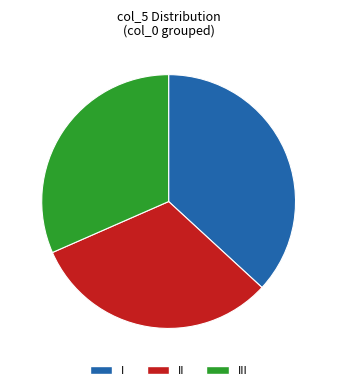

Combined, do I and II account for over 50%?

Yes